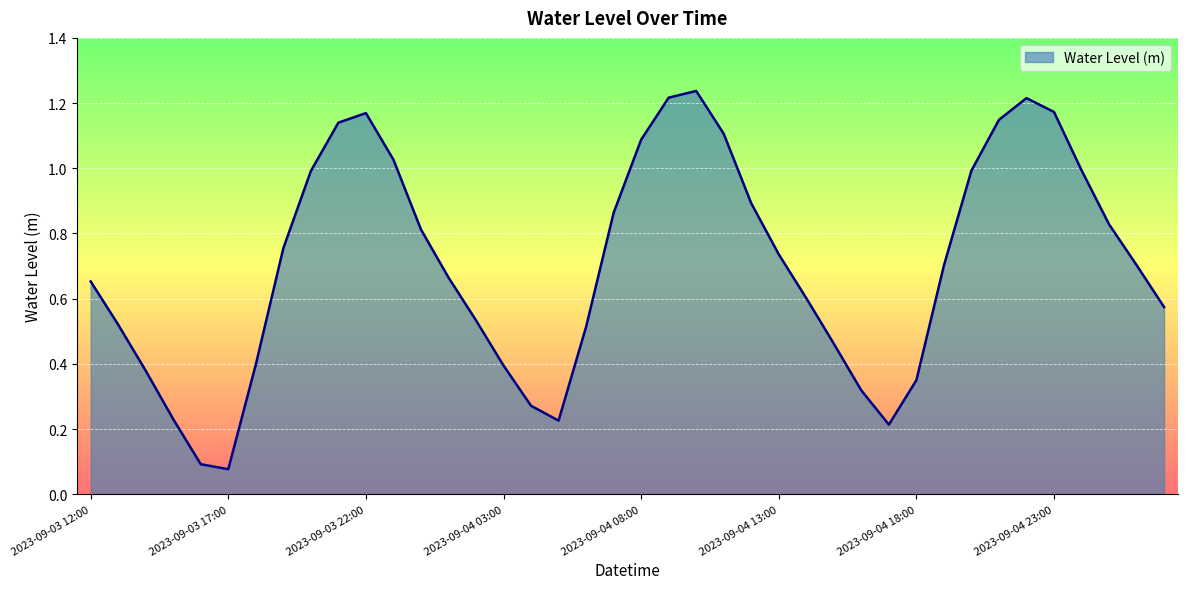

At which category does the data reach its first local peak?

2023-09-03 22:00